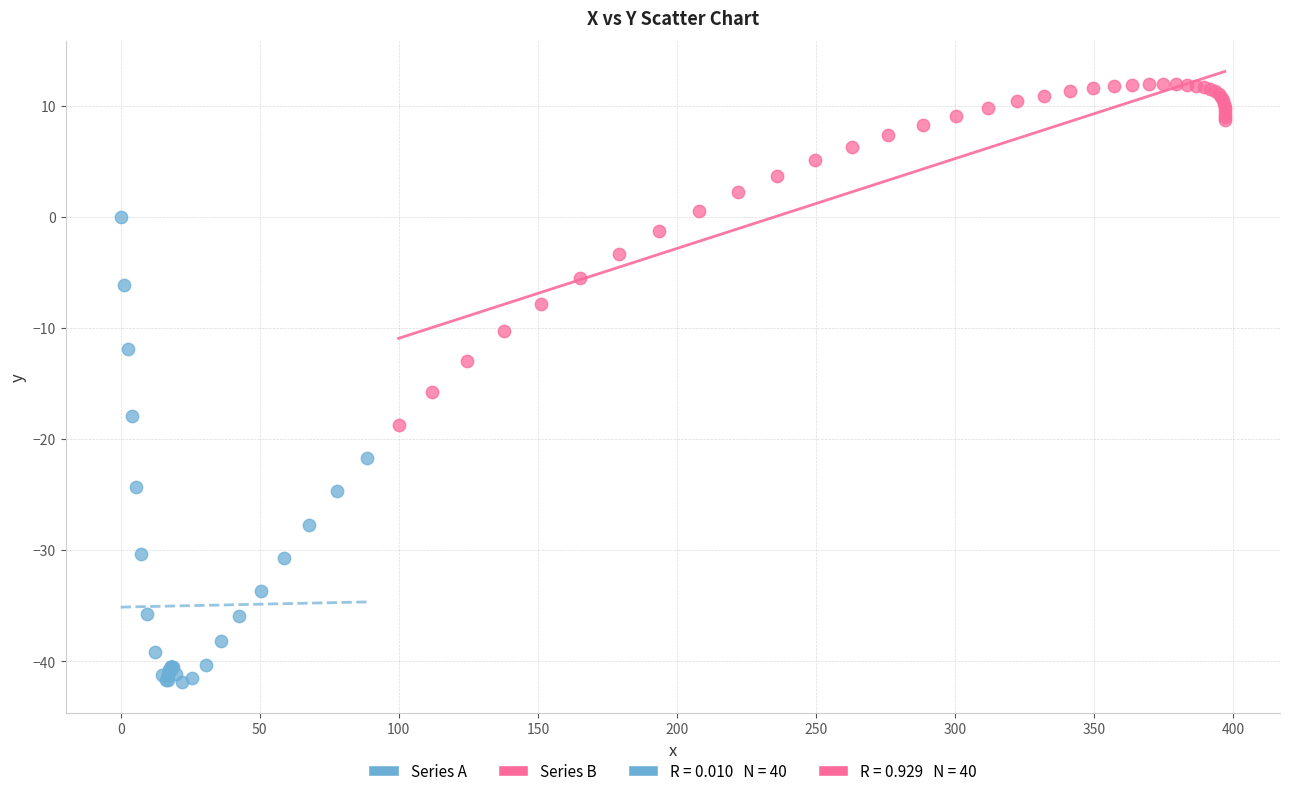

Which series contains the highest Y value?

Series B